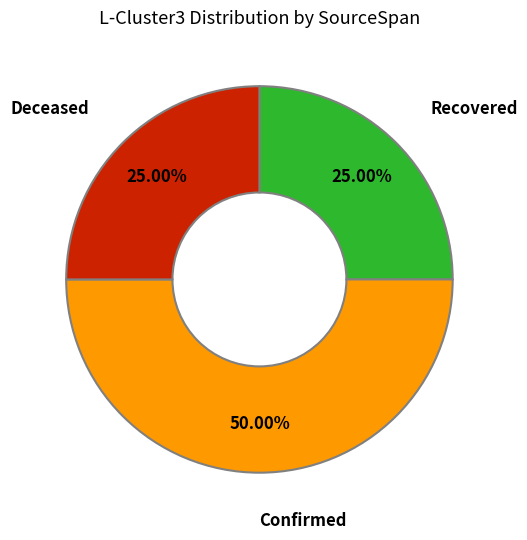

To the nearest percent, what is the average slice percentage?

33%